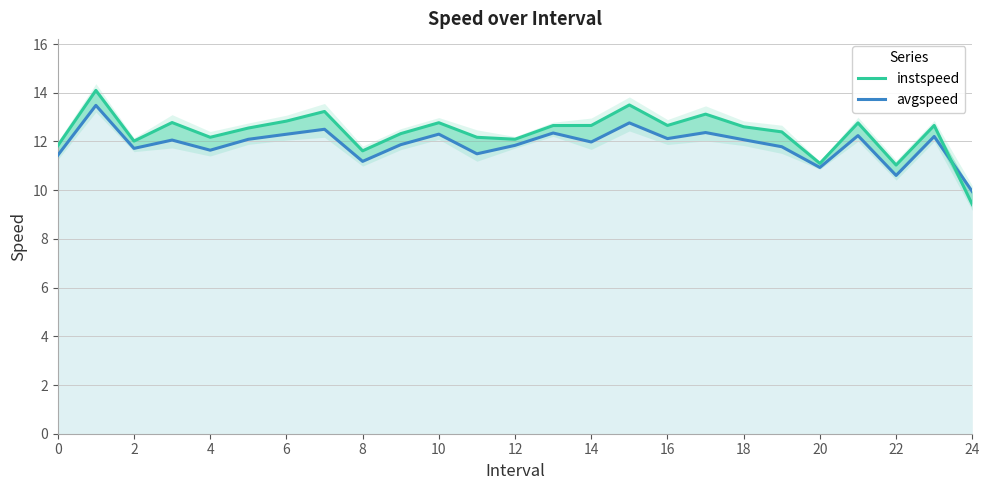

Reading right to left, extract all data points from this chart.

instspeed: 9.4	12.7	11.0	12.8	11.1	12.4	12.6	13.1	12.7	13.5	12.7	12.7	12.1	12.2	12.8	12.3	11.6	13.2	12.8	12.6	12.2	12.8	12.0	14.1	11.8
avgspeed: 9.9	12.2	10.6	12.2	10.9	11.8	12.1	12.4	12.1	12.8	12.0	12.3	11.8	11.5	12.3	11.9	11.2	12.5	12.3	12.1	11.6	12.1	11.7	13.5	11.4